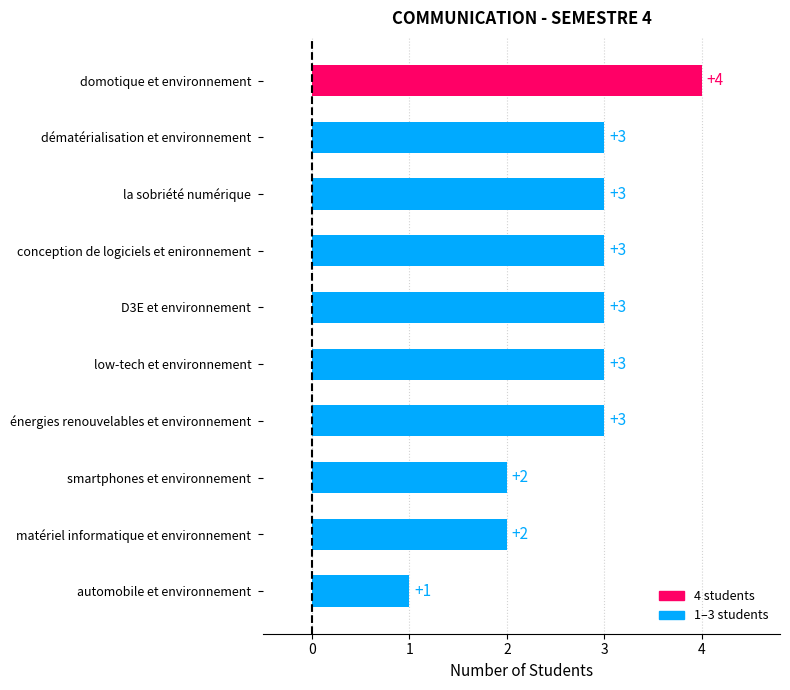

Reading top to bottom, extract all data points from this chart.

4	3	3	3	3	3	3	2	2	1